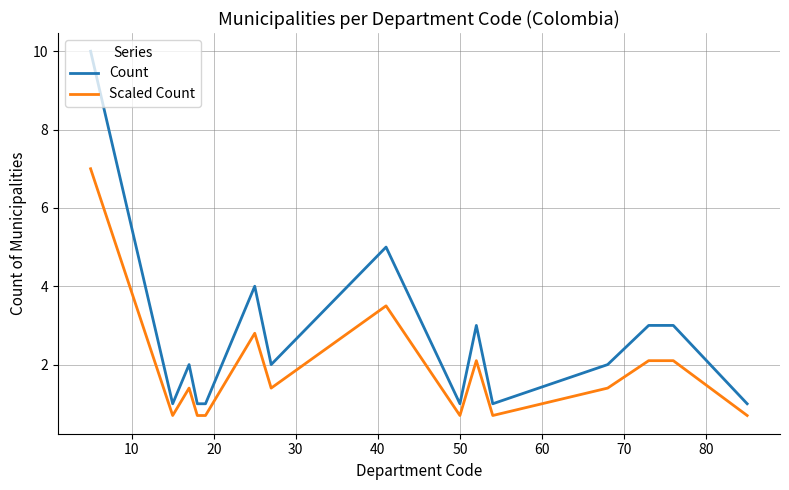

At how many categories does at least one series exceed 6?

1